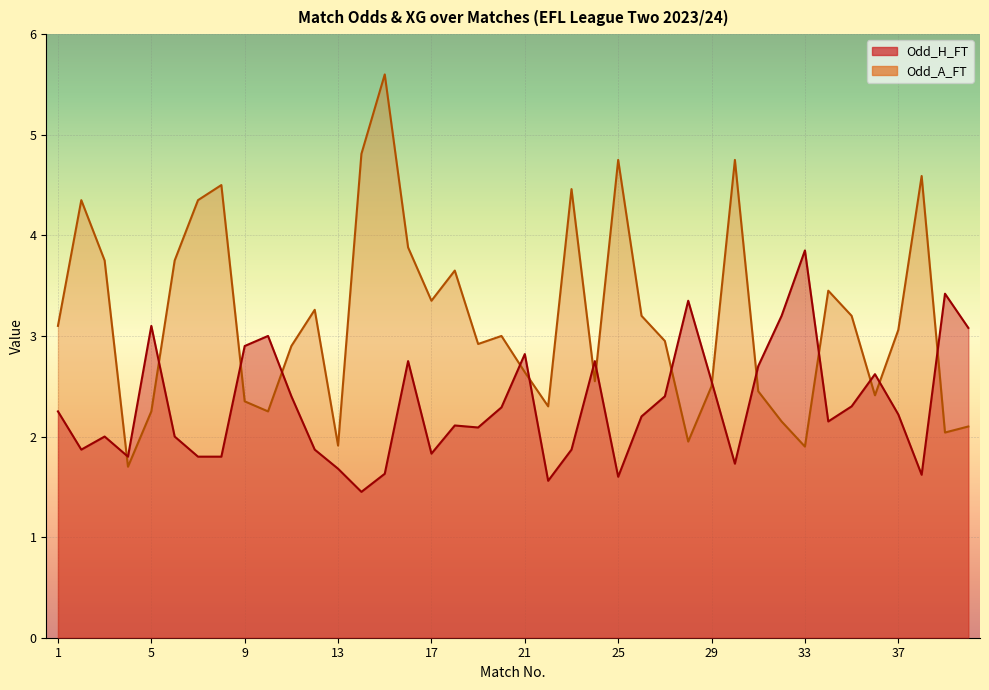

Reading left to right, extract all data points from this chart.

Odd_H_FT: 1=2.2	2=1.9	3=2.0	4=1.8	5=3.1	6=2.0	7=1.8	8=1.8	9=2.9	10=3.0	11=2.4	12=1.9	13=1.7	14=1.4	15=1.6	16=2.8	17=1.8	18=2.1	19=2.1	20=2.3	21=2.8	22=1.6	23=1.9	24=2.8	25=1.6	26=2.2	27=2.4	28=3.4	29=2.5	30=1.7	31=2.7	32=3.2	33=3.9	34=2.1	35=2.3	36=2.6	37=2.2	38=1.6	39=3.4	40=3.1
Odd_A_FT: 1=3.1	2=4.3	3=3.8	4=1.7	5=2.2	6=3.8	7=4.3	8=4.5	9=2.4	10=2.2	11=2.9	12=3.3	13=1.9	14=4.8	15=5.6	16=3.9	17=3.4	18=3.6	19=2.9	20=3.0	21=2.6	22=2.3	23=4.5	24=2.5	25=4.8	26=3.2	27=3.0	28=1.9	29=2.5	30=4.8	31=2.5	32=2.1	33=1.9	34=3.5	35=3.2	36=2.4	37=3.1	38=4.6	39=2.0	40=2.1